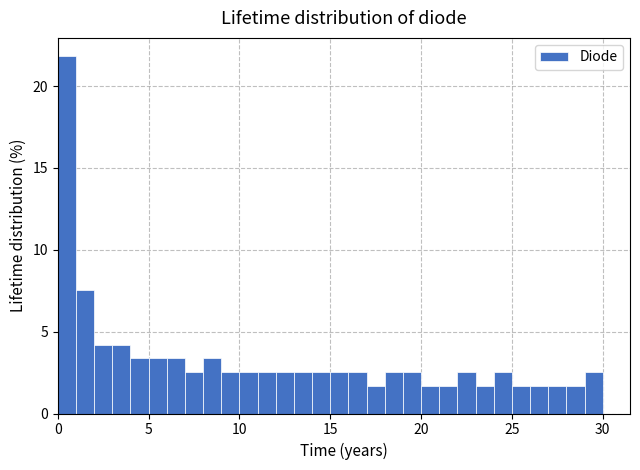

Read against the x-axis, roughly where is the centre of the tallest bar?

0.5